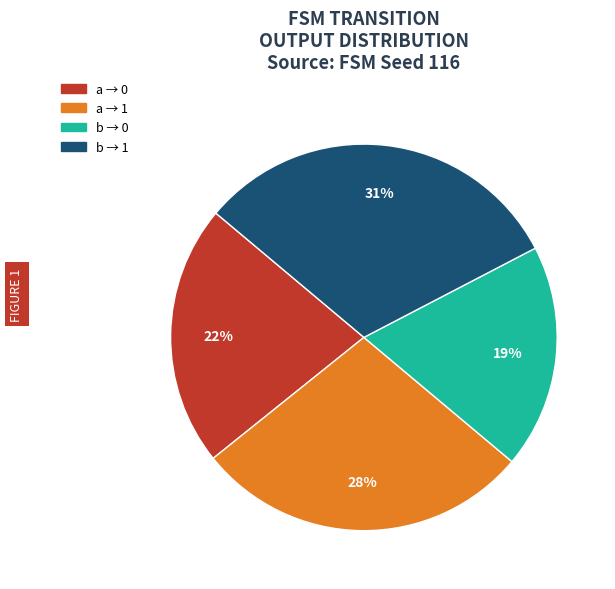

Is there any slice that represents more than half of the pie?

No